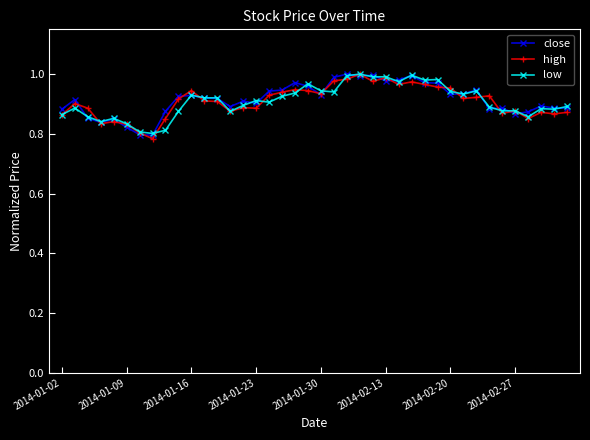

At how many categories does at least one series exceed 0?

40